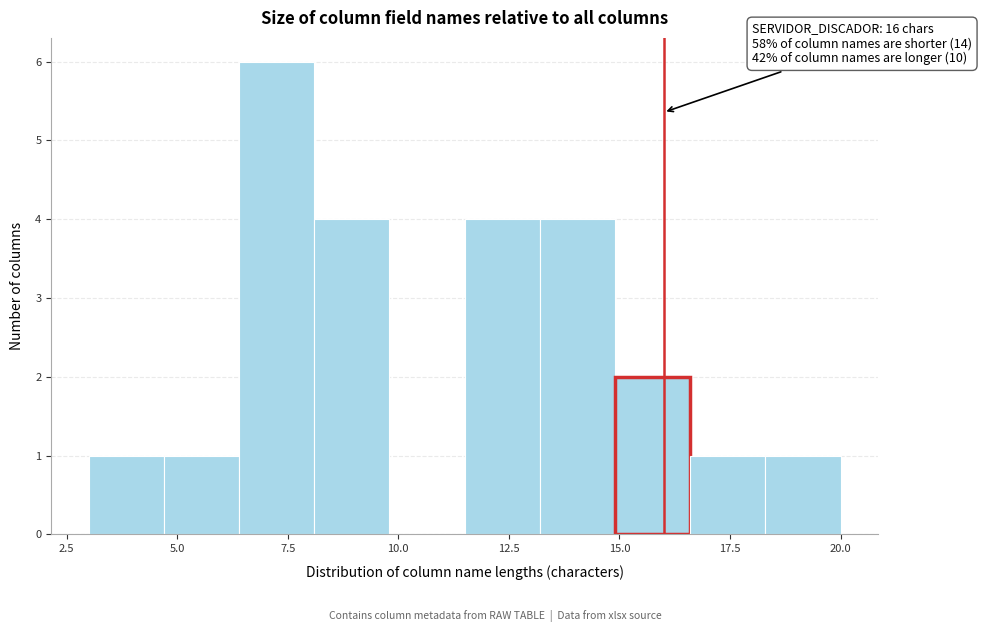

Read against the x-axis, roughly where is the centre of the tallest bar?

7.5